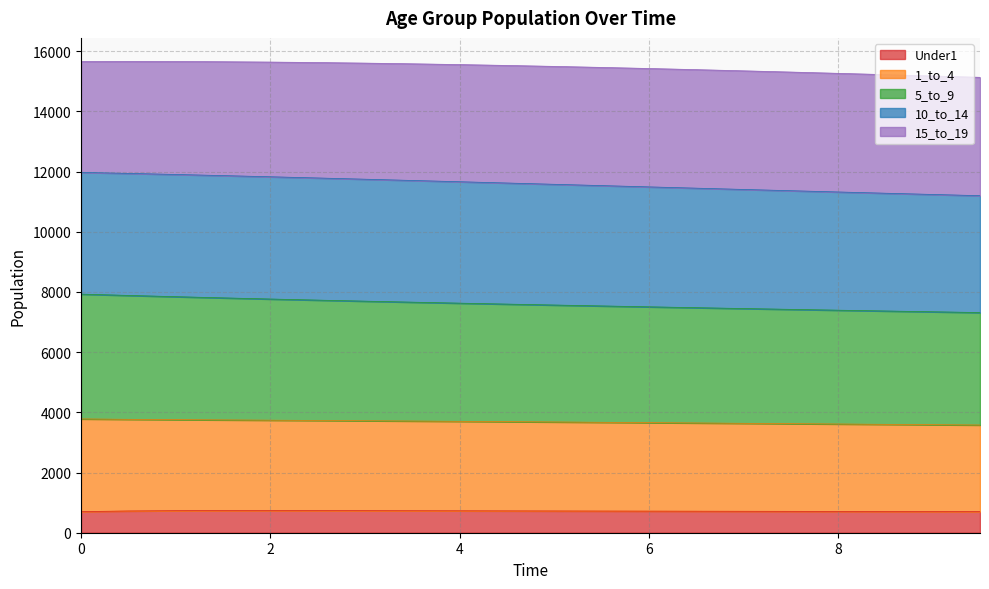

What is the minimum value shown in the chart?

701.9